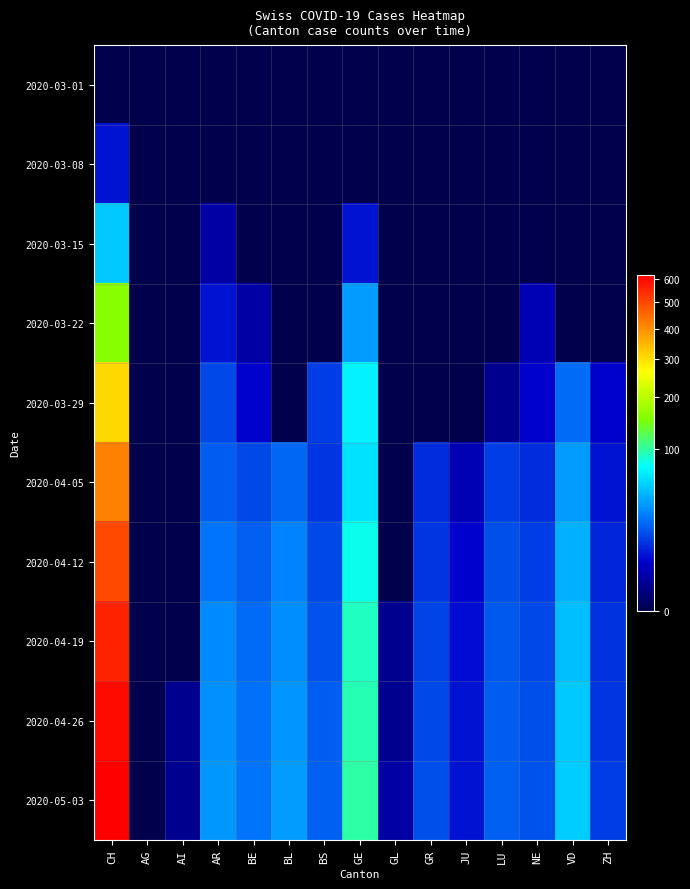

What is the spread (max minus min) of values at NE?

17